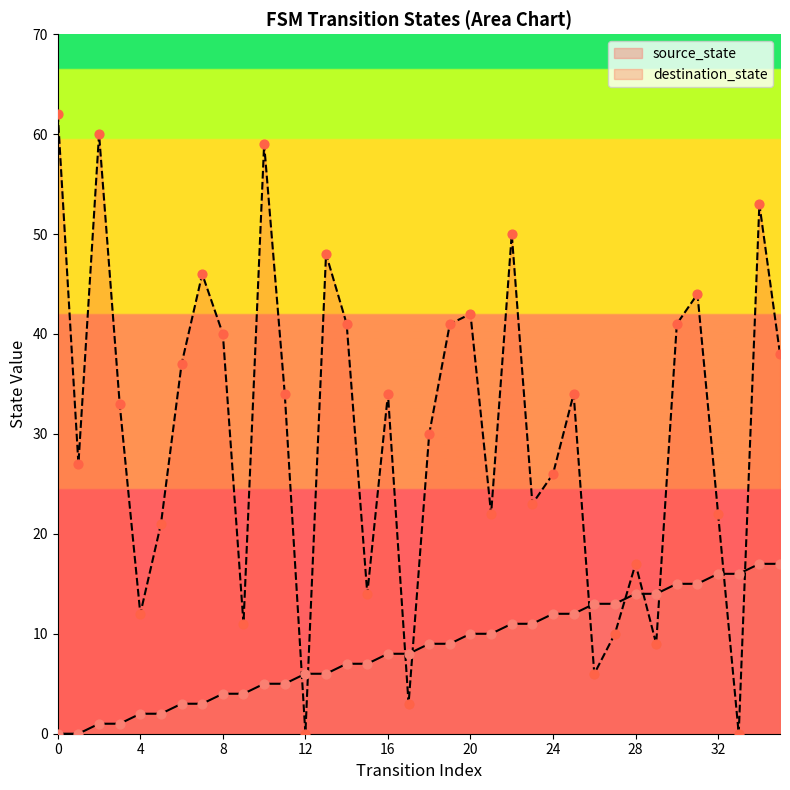

Which series has the widest spread of Y values?

destination_state